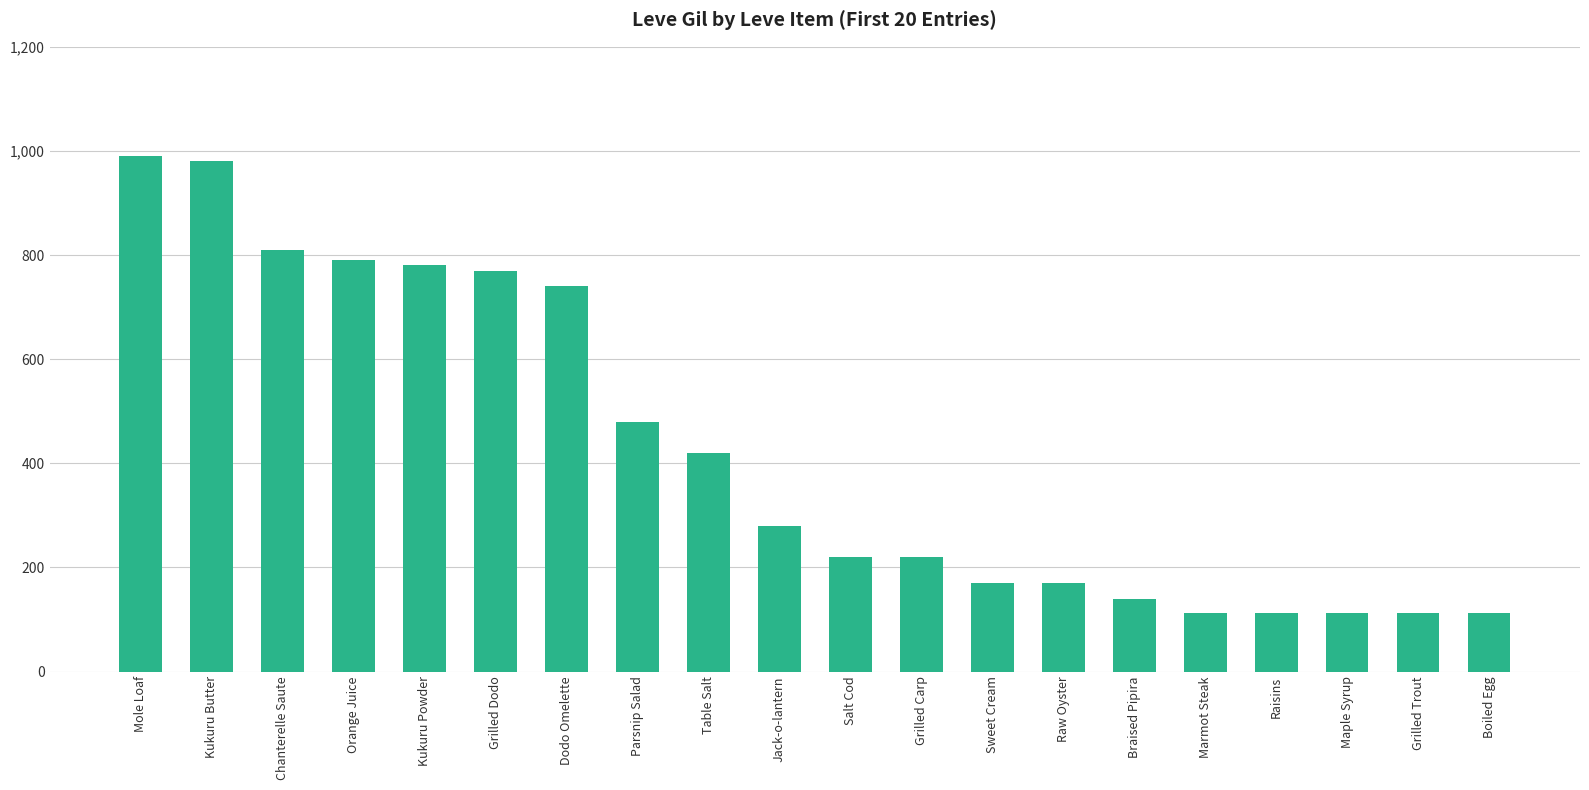

What is the change in value from Kukuru Butter to Raw Oyster?

-810